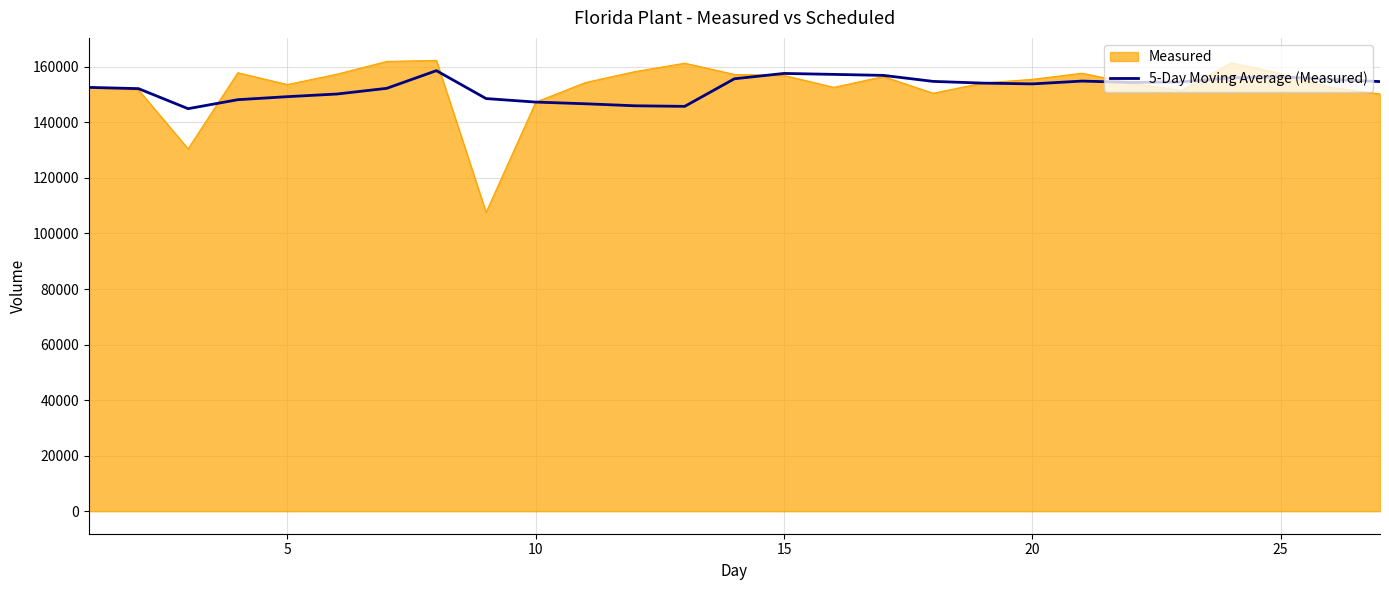

What is the minimum value for 5-Day Moving Average (Measured)?

144927.3